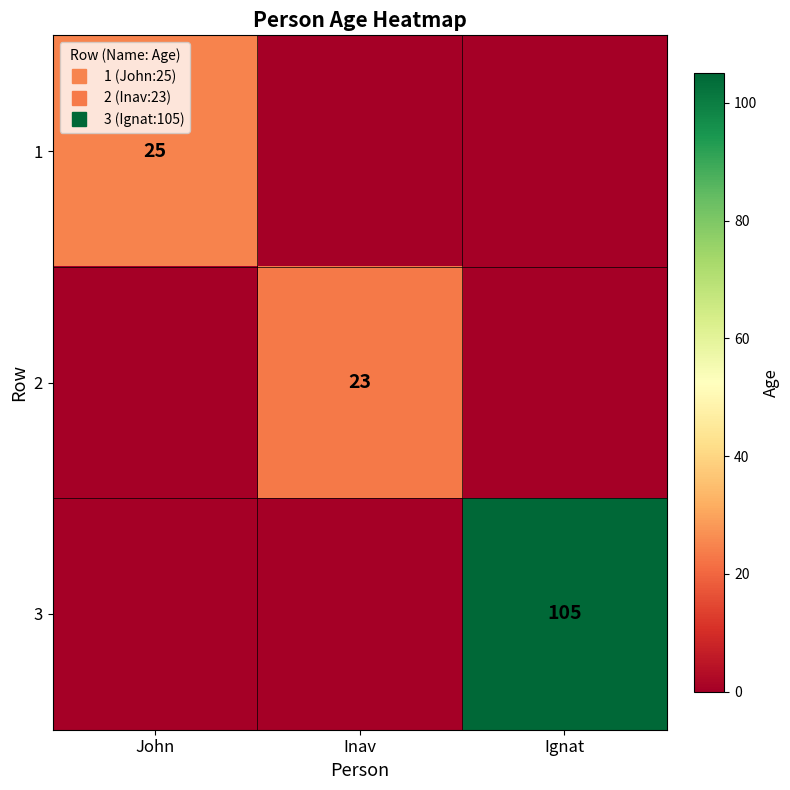

The value of 3 at Inav is -40. True or false?

False